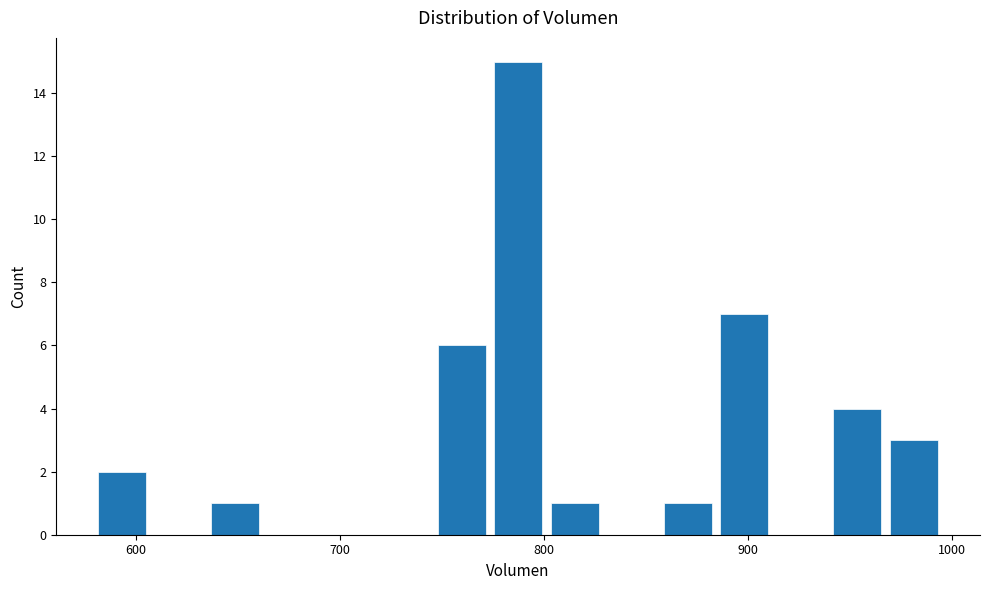

Around what value on the x-axis is the tallest bar? Give the approximate position of its centre, as read against the axis.

790